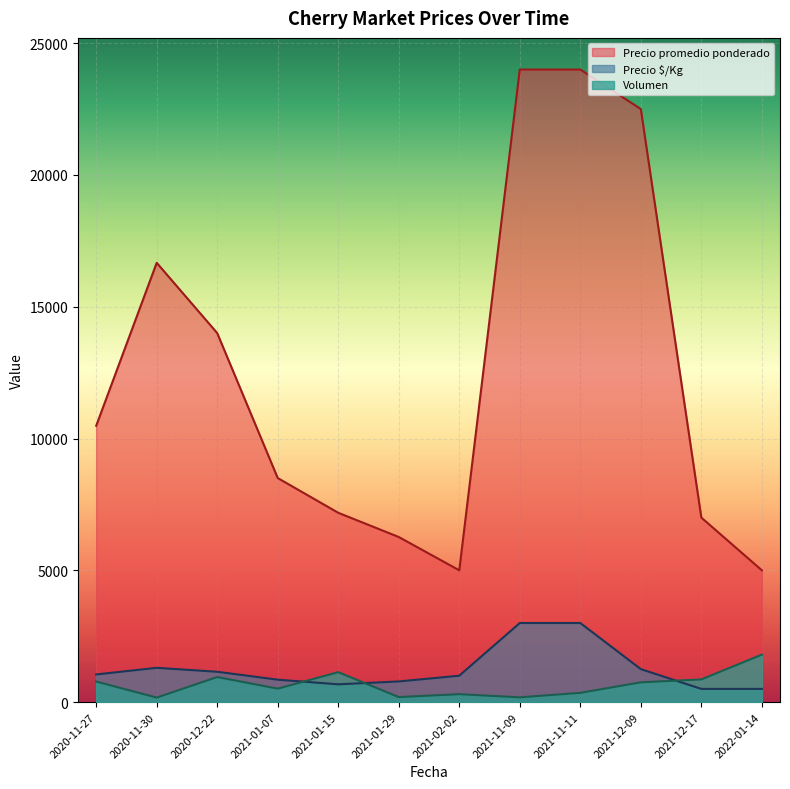

Which series has the largest total across all categories?

Precio promedio ponderado